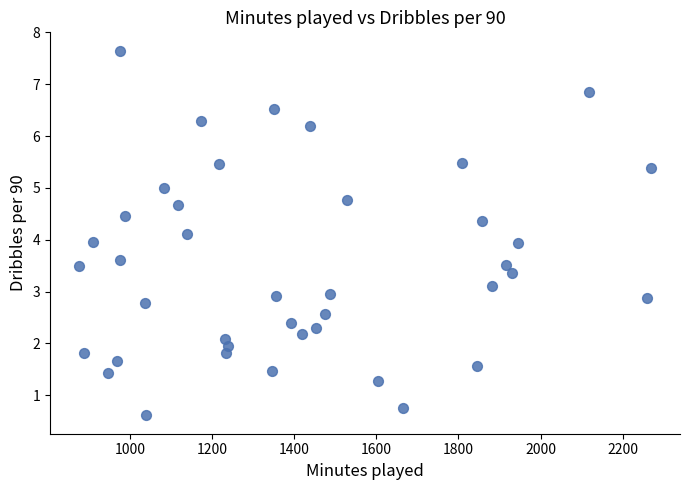

What is the range of Y values (max minus min)?

7.0